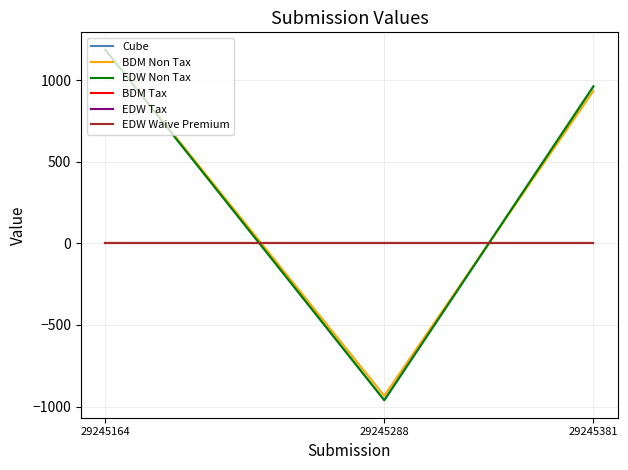

Does the chart have visible grid lines?

Yes